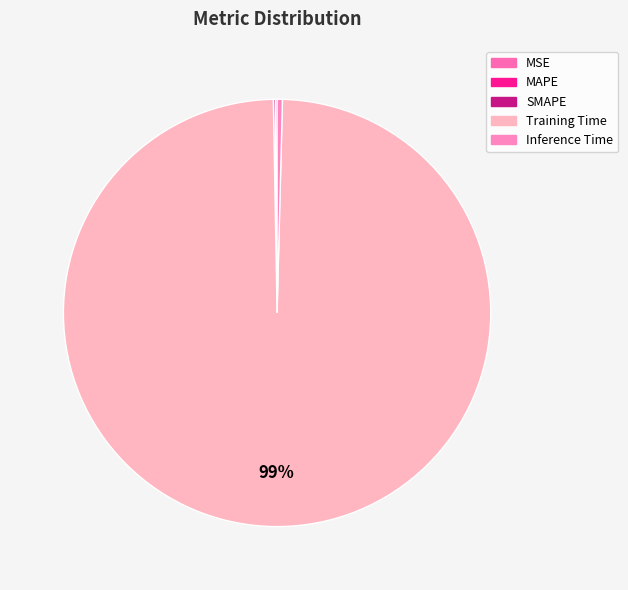

Which category has the smallest portion of the pie?

MSE